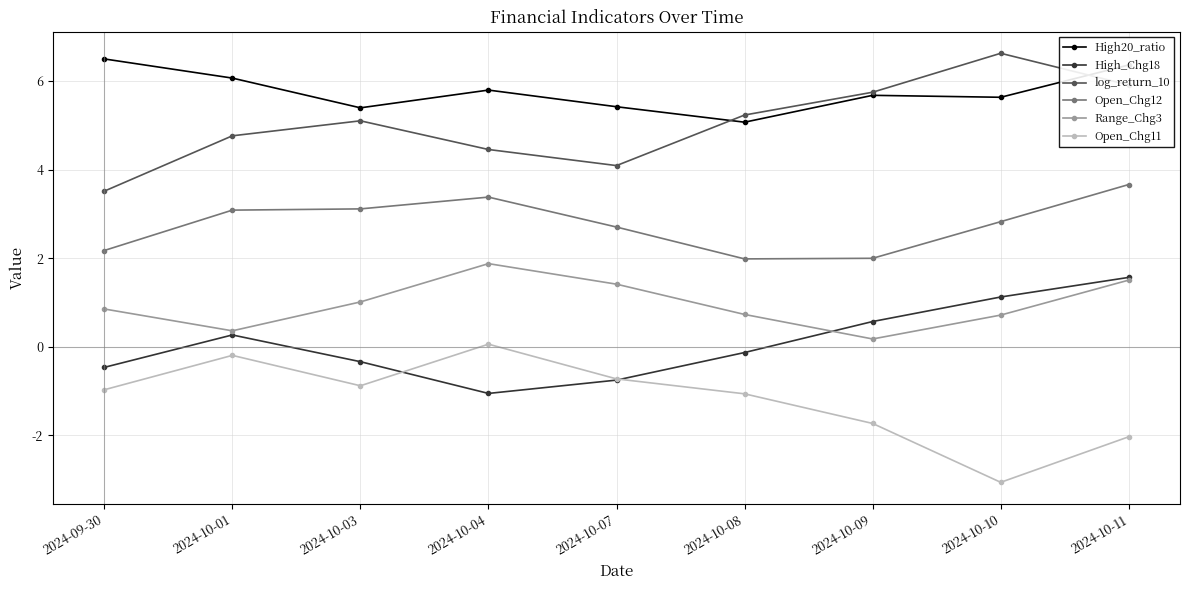

Is this an area chart (filled region under the line)?

No